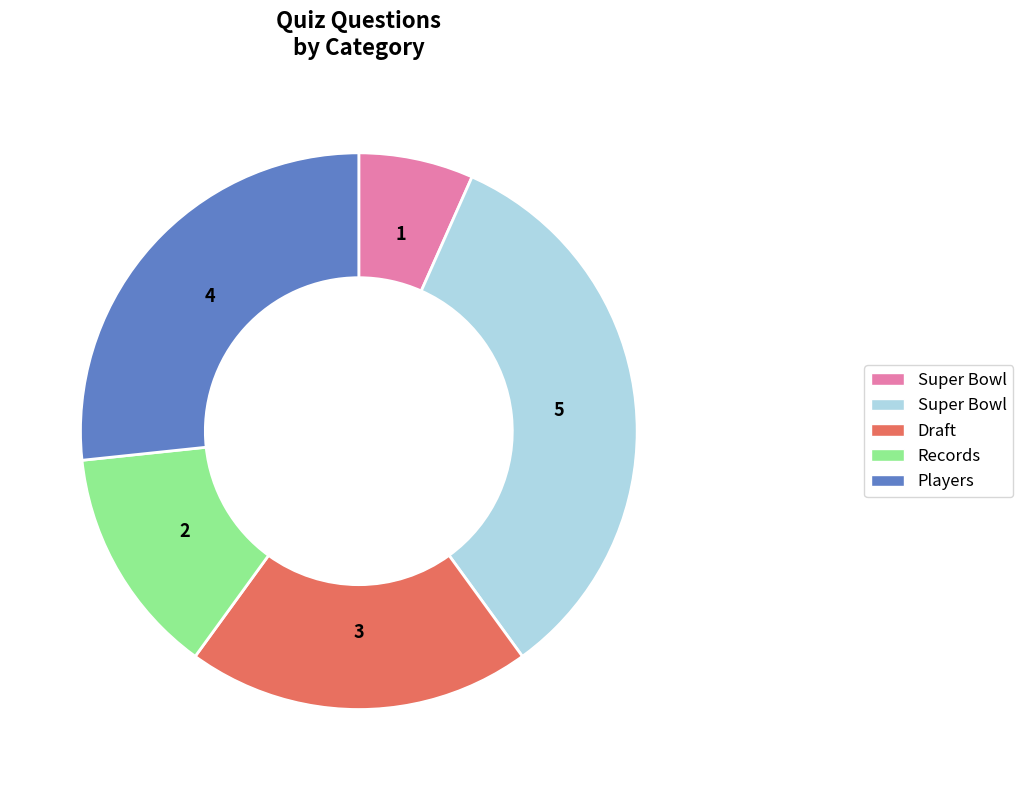

Does any single category account for the majority?

No